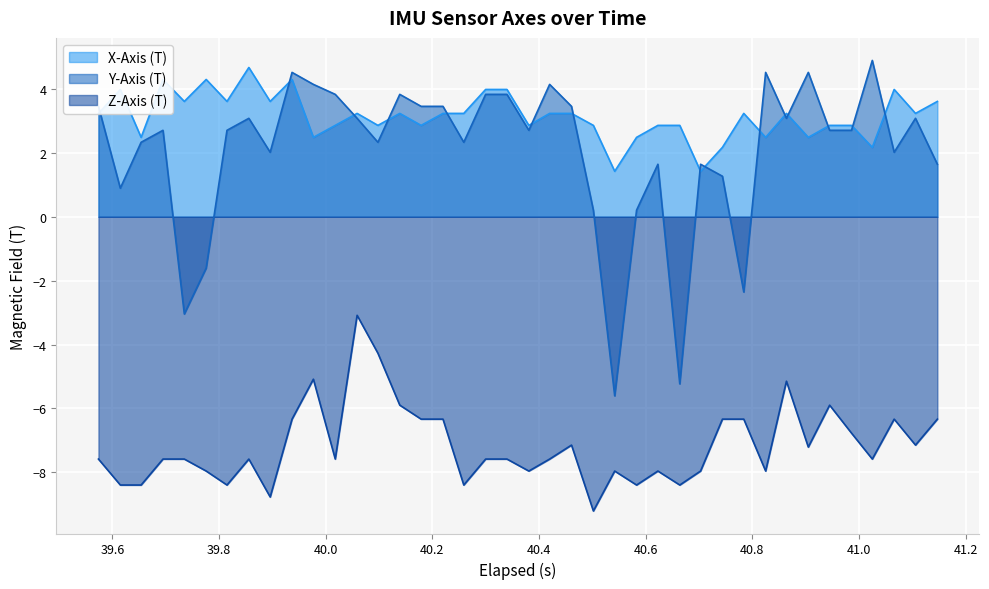

What are all the series names shown in the legend?

X-Axis (T), Y-Axis (T), Z-Axis (T)